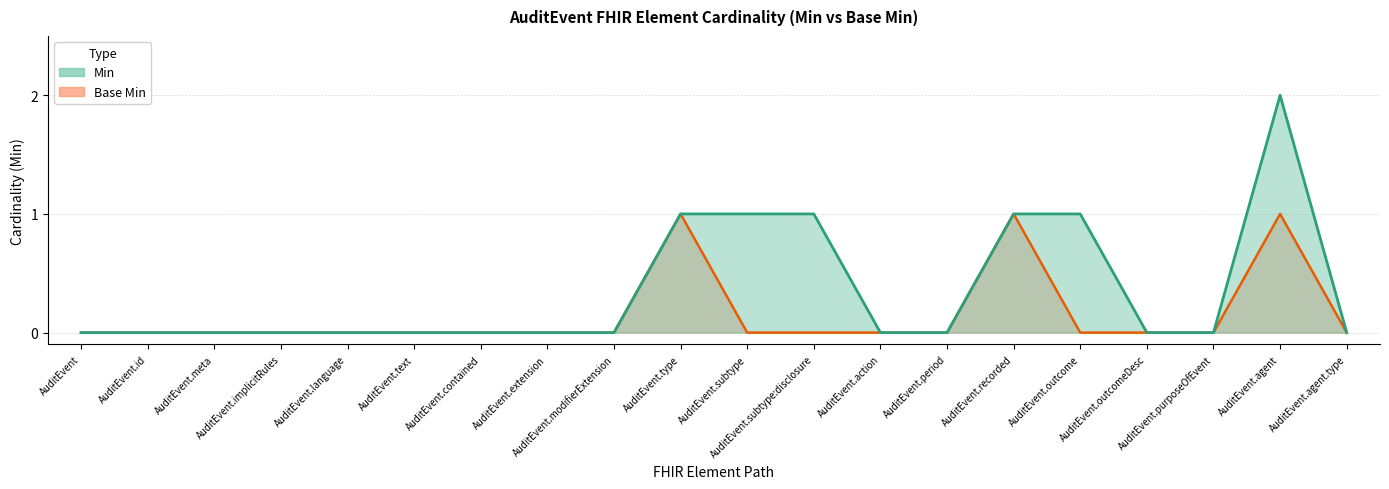

Rank the series at AuditEvent.period from lowest to highest value.

Min, Base Min